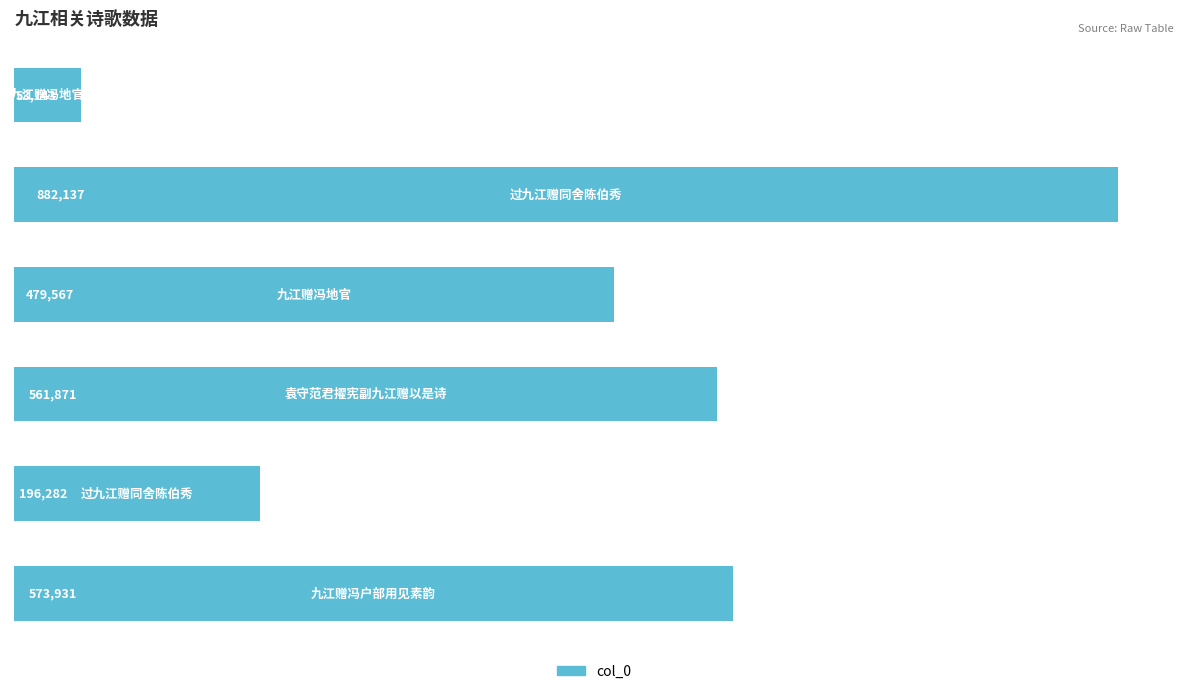

Reading bottom to top, list all the values displayed in this chart.

573931	196282	561871	479567	882137	53143